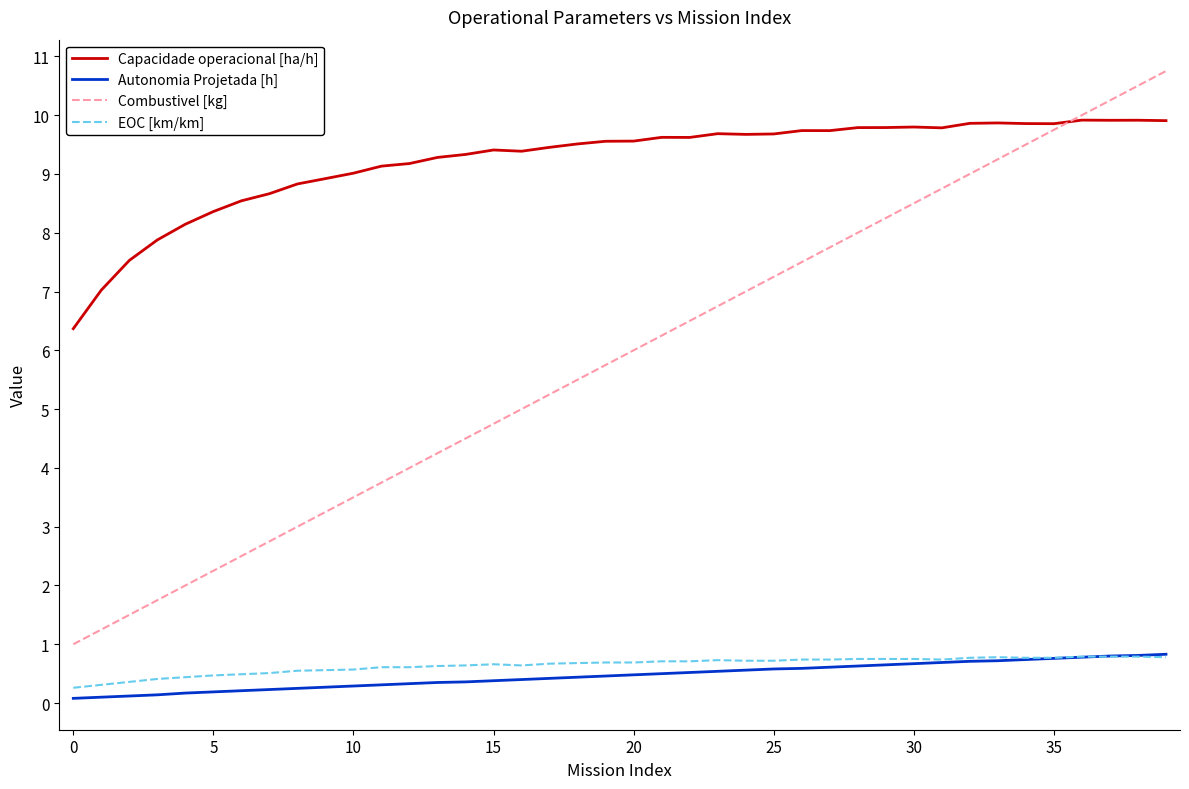

Does the chart display data point markers on the line(s)?

No